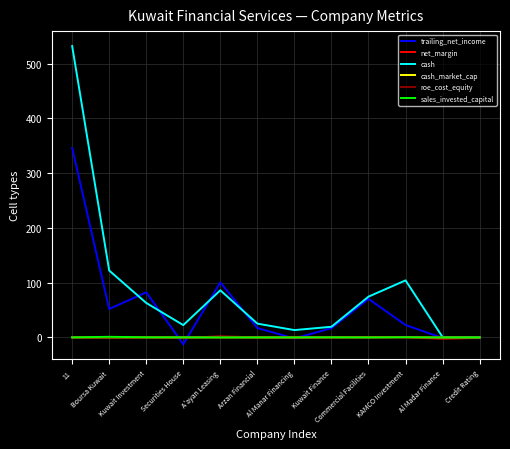

True or false: cash has a value of 122.3 at Boursa Kuwait.

True